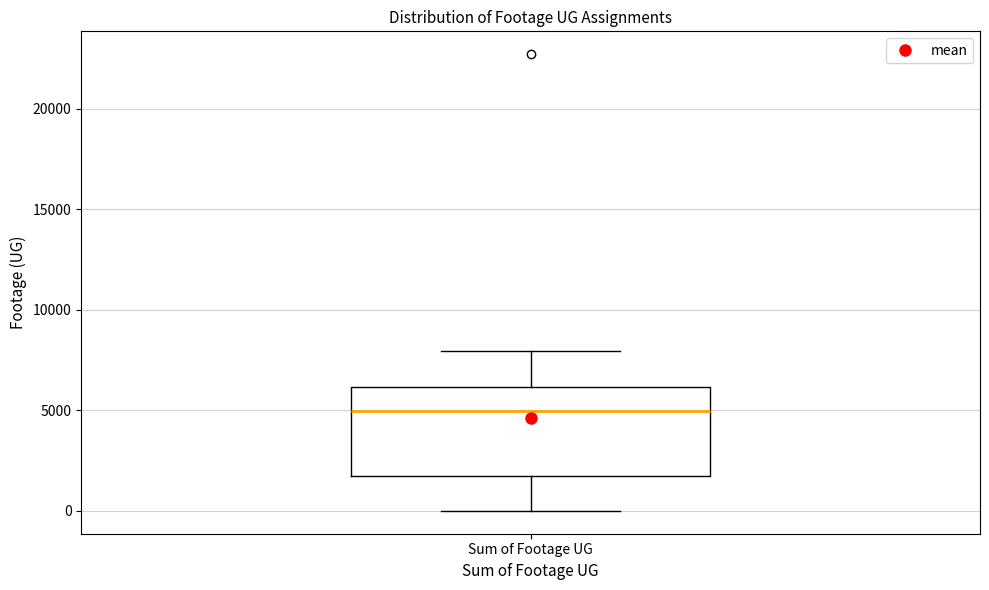

Read this box plot against the y-axis: the position of the median line, the range covered by the box, and the ends of both whiskers. The values are not printed on the chart, so give them approximately, as read against the axis.

median 5000, box 1500 to 6000, whiskers 0 to 8000